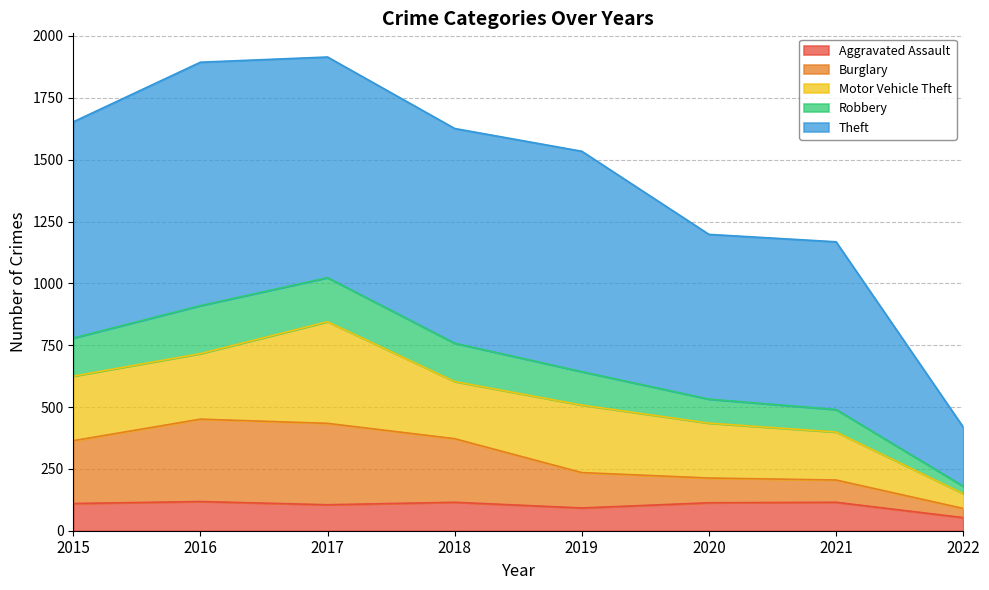

What is the total value across all series at 2019?

1534